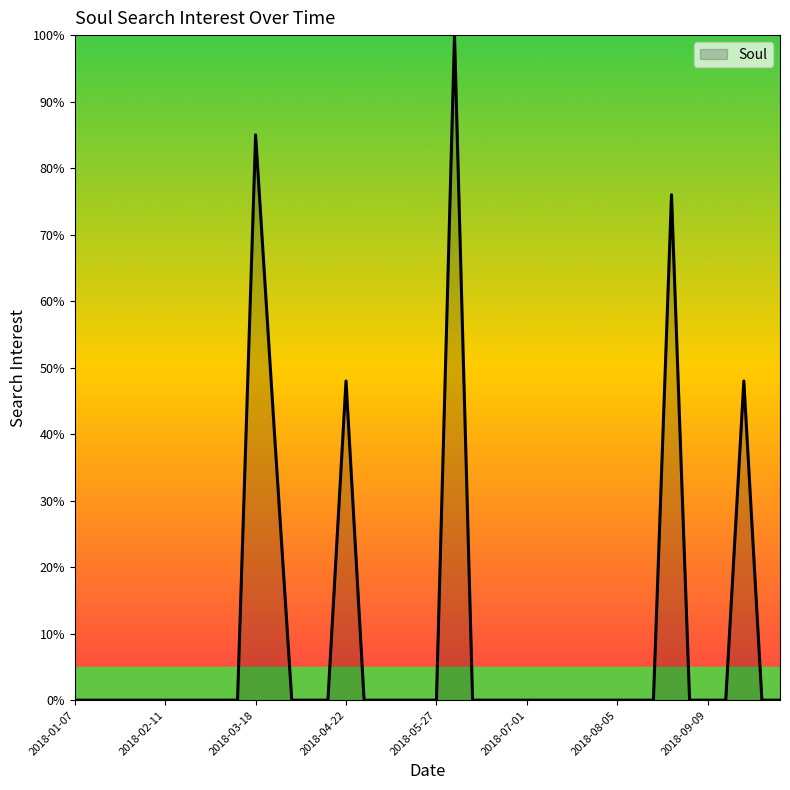

What is the maximum value shown in the chart?

100